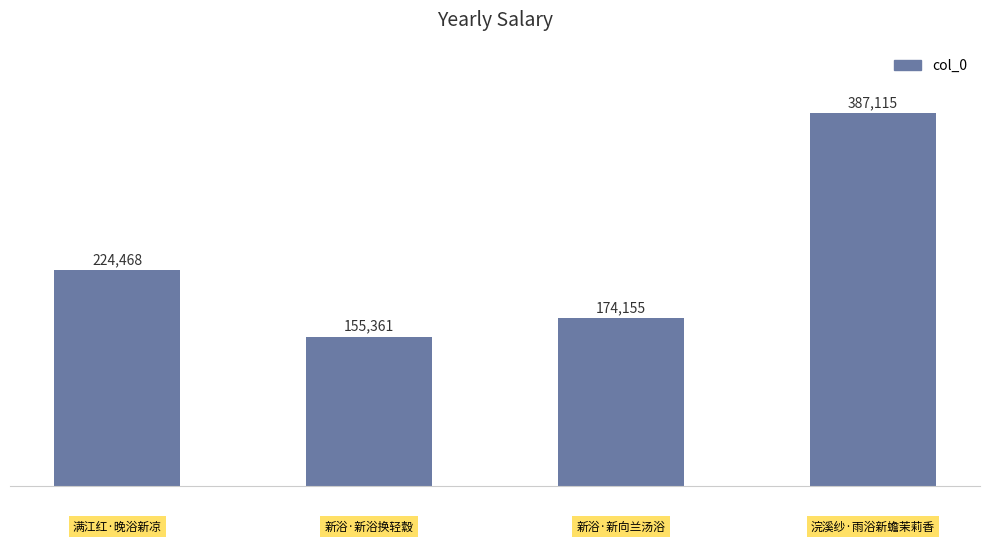

What is the value of the 2nd bar from the left?

155361